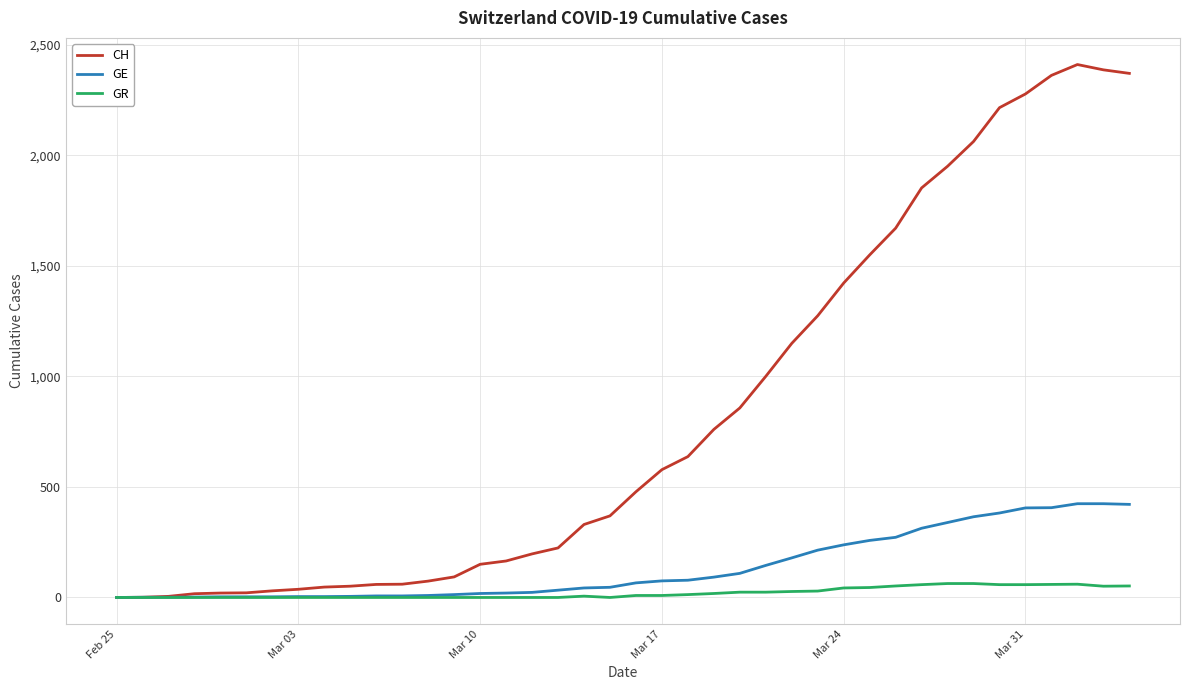

What is the maximum value for GE?

424